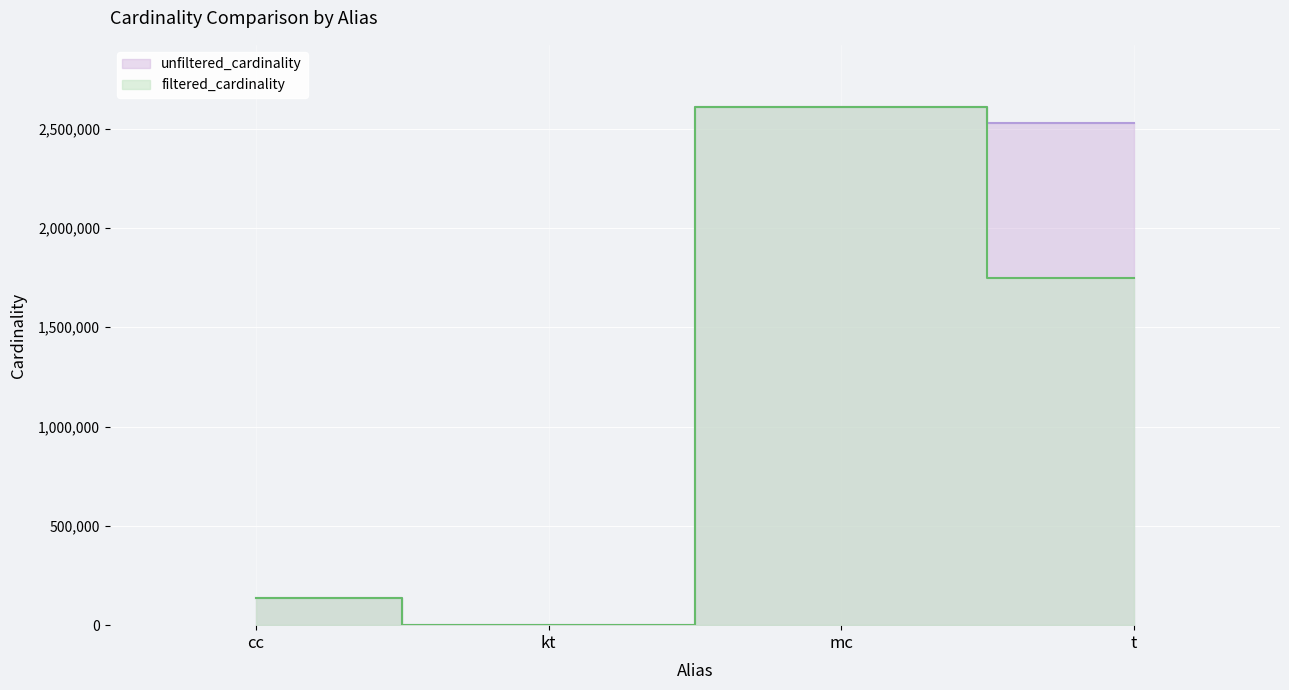

List the series in order of their overall mean, highest first.

unfiltered_cardinality, filtered_cardinality